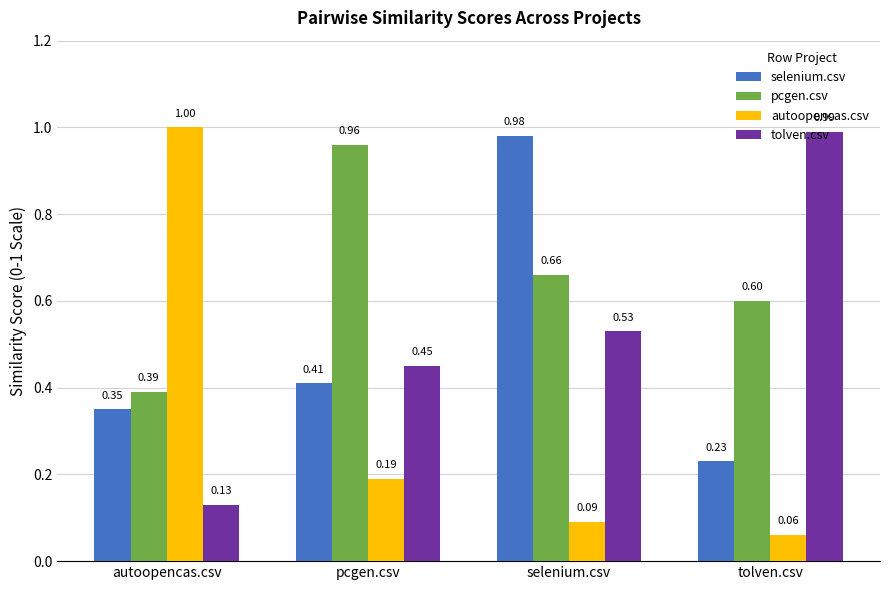

The autoopencas.csv series shows 1.0 at autoopencas.csv. True or false?

True